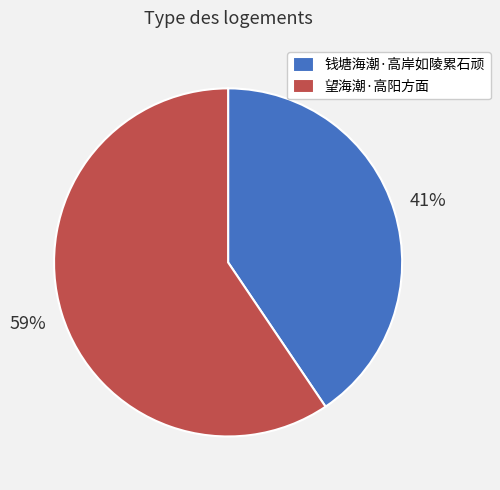

Which category has the biggest portion of the pie?

望海潮·高阳方面